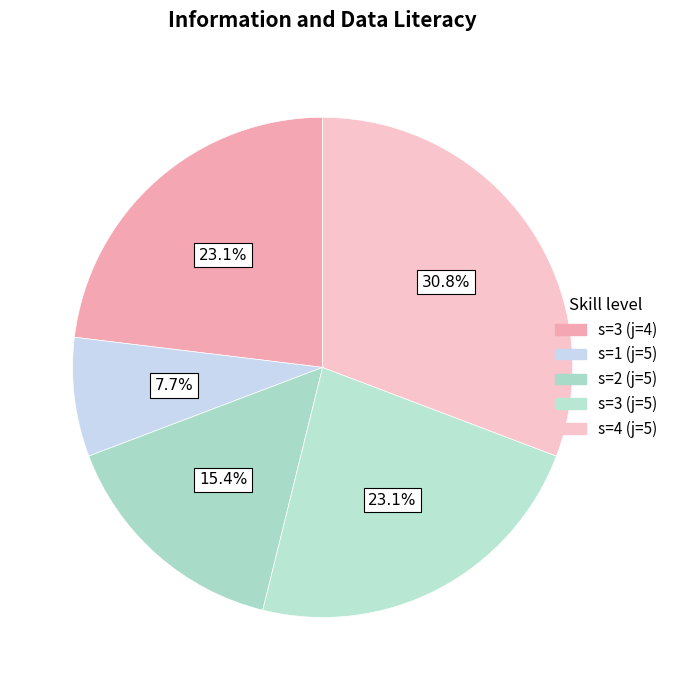

Does any single category account for the majority?

No